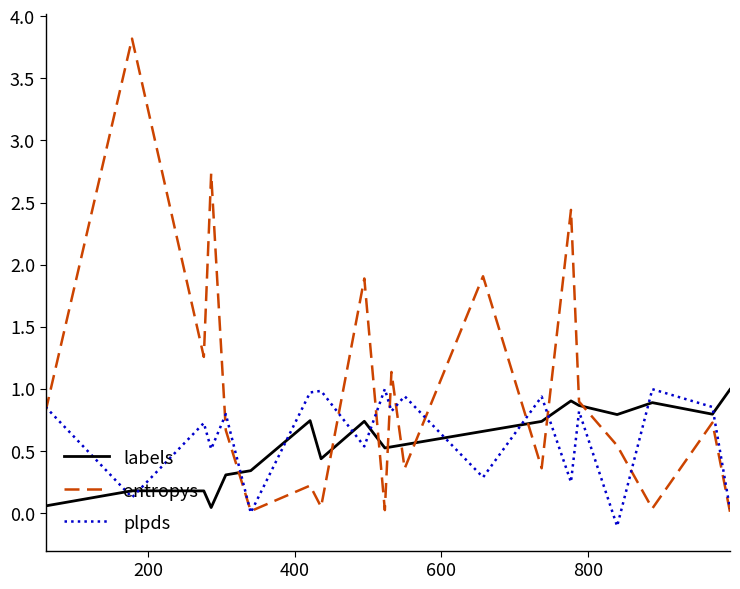

What is the maximum value for labels?

1.0